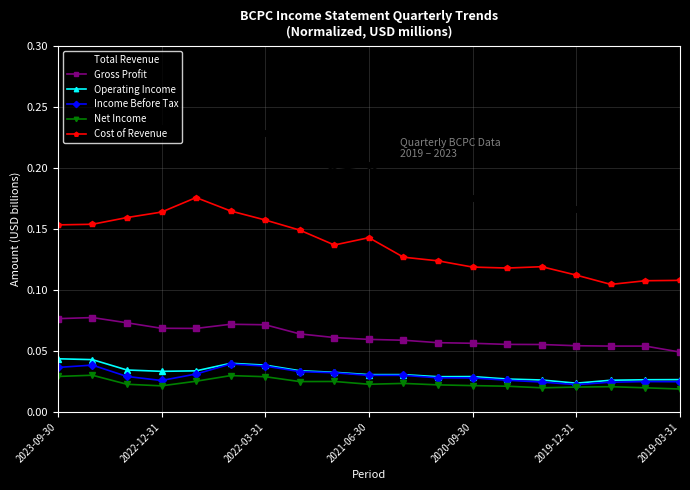

True or false: Operating Income has more than 0 points higher than both neighbors.

True